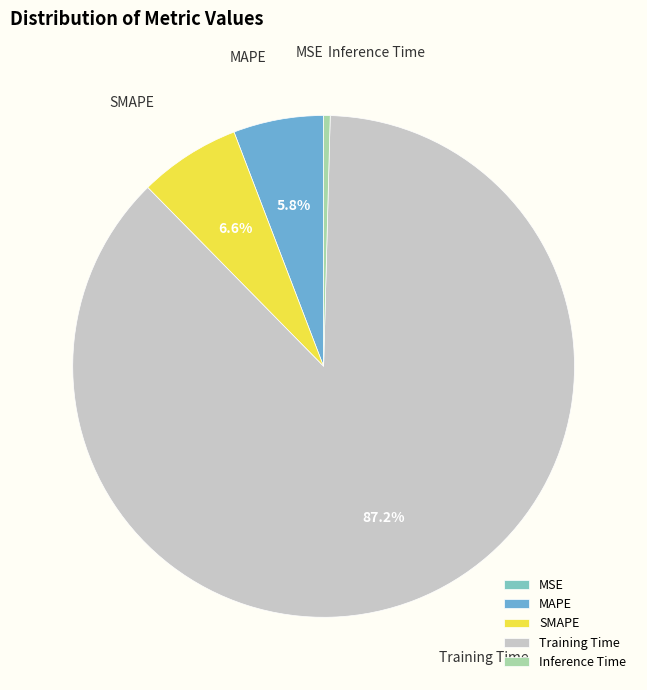

What portion of the pie excludes MAPE?

94.2%